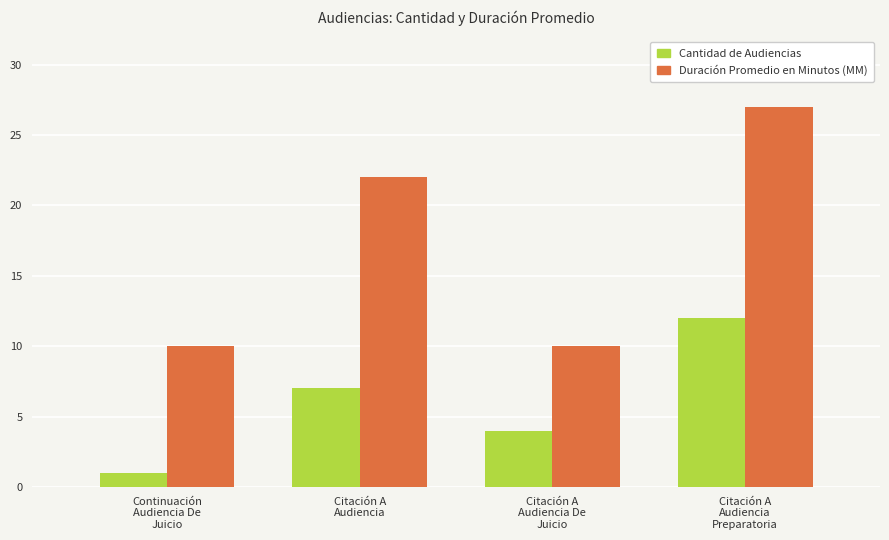

What is the average value of the Cantidad de Audiencias series?

6